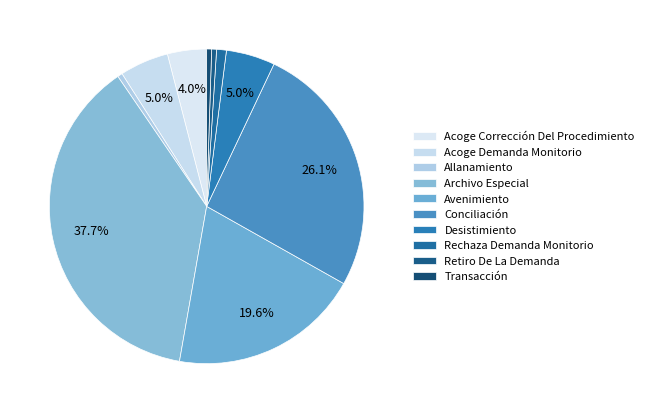

How many segments does this pie chart have?

10